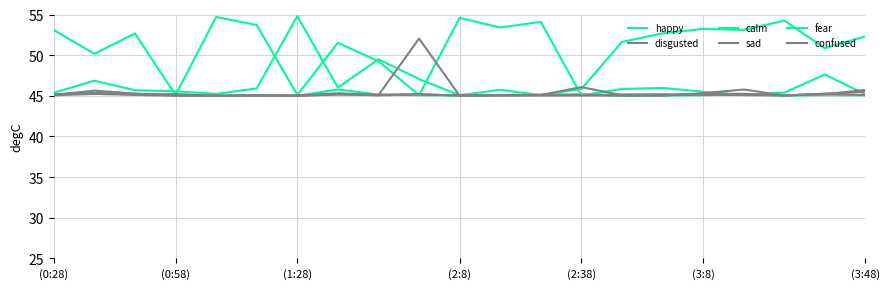

Reading left to right, what are all the values shown in this chart?

happy: 53.1	50.2	52.7	45.1	54.7	53.7	45.1	51.5	49.3	45.1	54.6	53.4	54.1	45.1	45.8	46.0	45.5	45.1	45.4	47.6	45.2
disgusted: 45.1	45.6	45.3	45.0	45.0	45.0	45.0	45.2	45.1	45.2	45.0	45.1	45.0	45.1	45.2	45.2	45.1	45.1	45.0	45.2	45.7
calm: 45.4	46.9	45.7	45.6	45.2	45.9	54.8	46.0	49.5	47.1	45.1	45.7	45.1	45.8	51.6	52.7	53.2	53.1	54.3	50.9	52.3
sad: 45.1	45.2	45.1	45.0	45.0	45.0	45.0	45.3	45.1	52.0	45.0	45.0	45.1	45.1	45.0	45.0	45.3	45.8	45.0	45.3	45.1
fear: 45.2	45.3	45.2	45.2	45.0	45.0	45.0	45.8	45.2	45.1	45.0	45.1	45.2	45.2	45.0	45.0	45.1	45.2	45.0	45.1	45.1
confused: 45.2	45.3	45.2	45.2	45.0	45.0	45.0	45.2	45.1	45.2	45.0	45.1	45.1	46.1	45.1	45.1	45.2	45.2	45.0	45.2	45.5